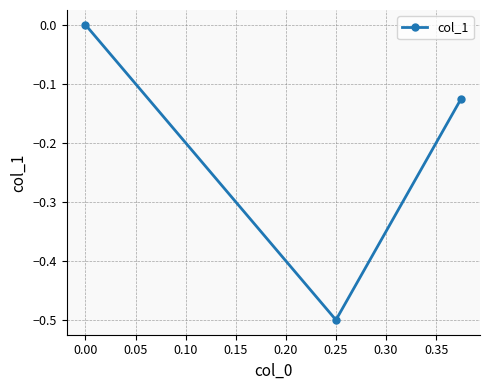

What value does the data have at 0.25?

-0.5